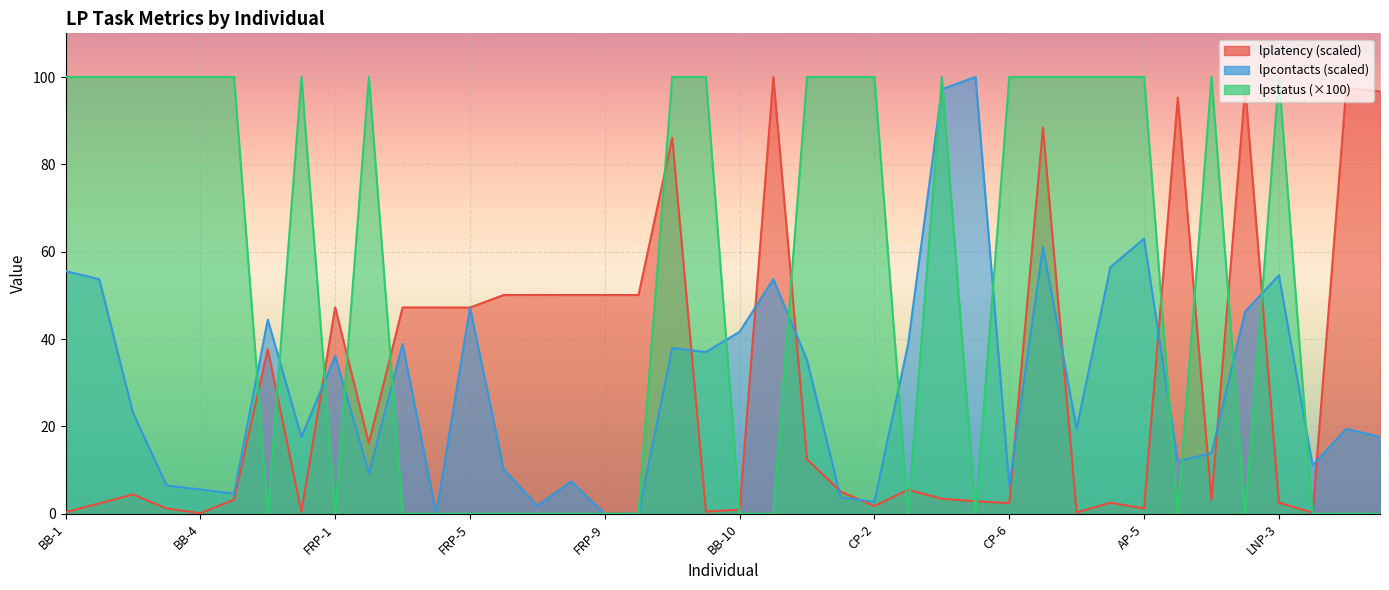

Does the chart display data point markers on the line(s)?

No